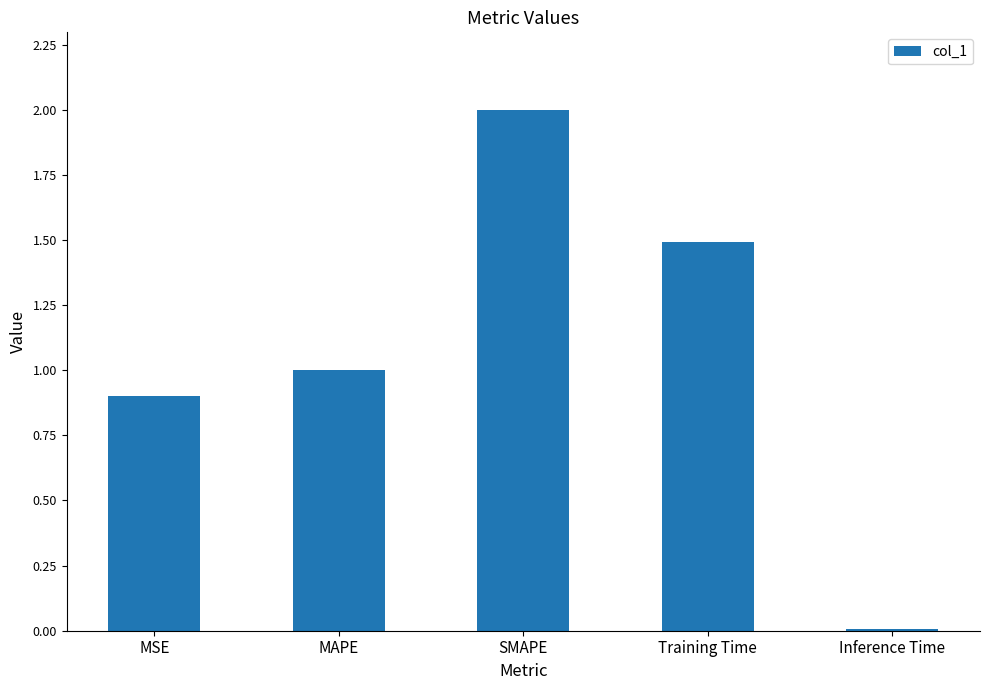

List the labels in order of value, largest first.

SMAPE, Training Time, MAPE, MSE, Inference Time